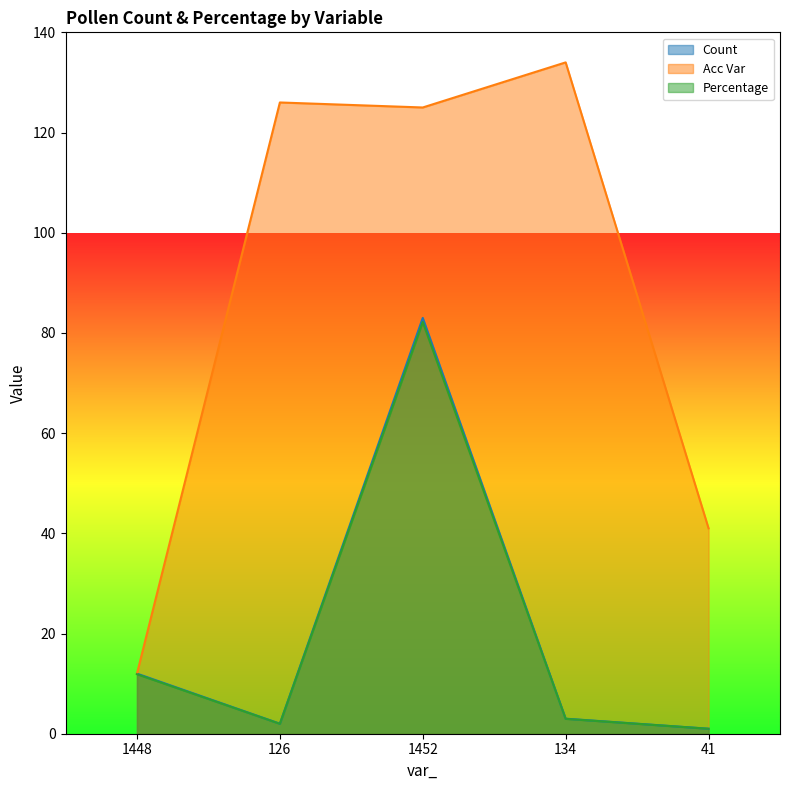

What is the value of the percentage point at the 4th from the left?

3.0